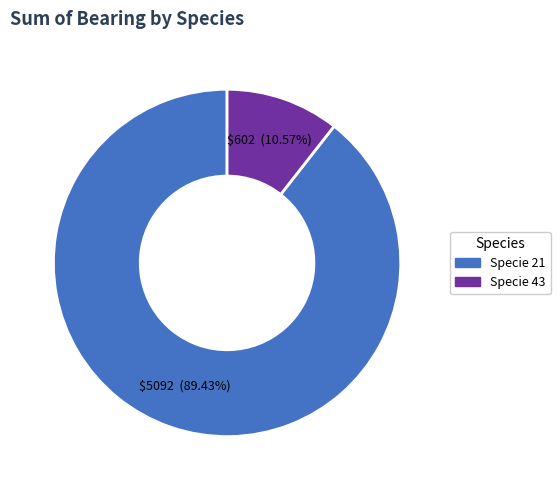

Is there a majority slice in this chart?

Yes